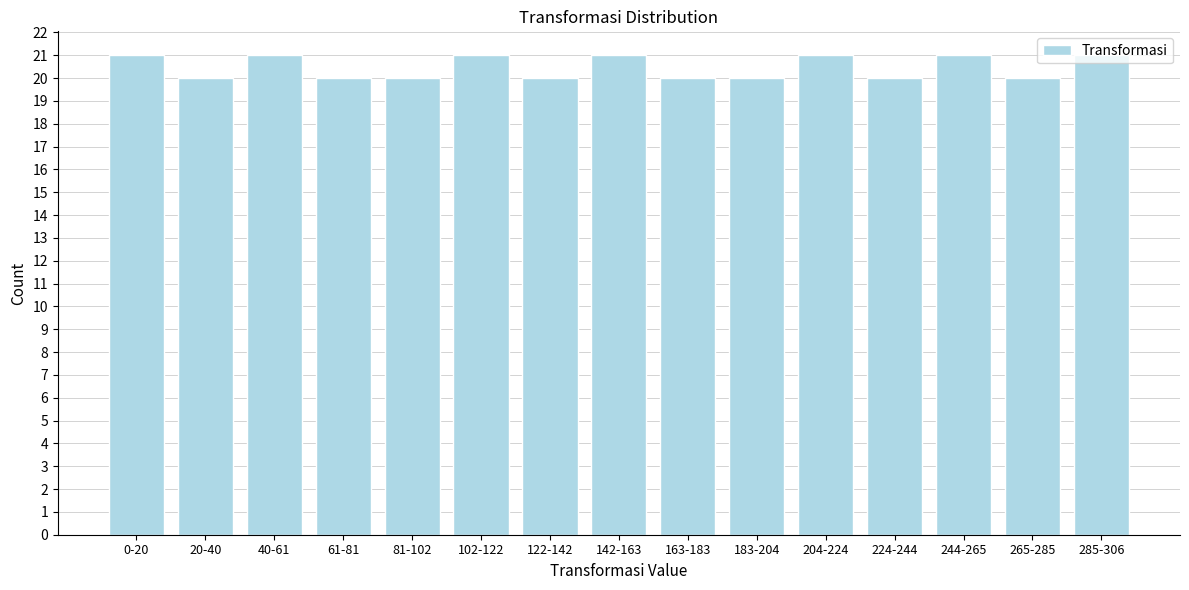

What position from the right is 204-224?

5